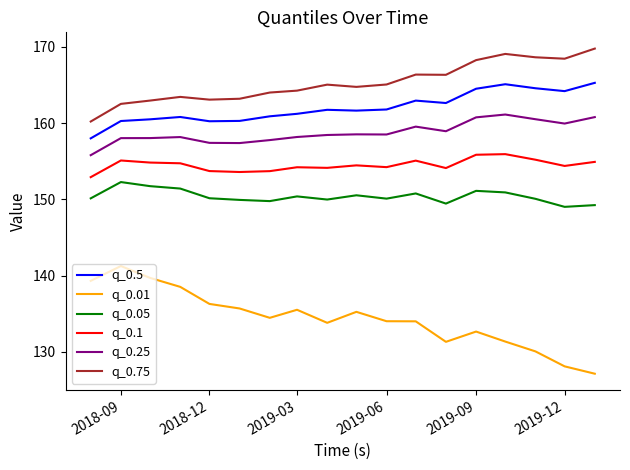

What is the maximum value shown in the chart?

169.8